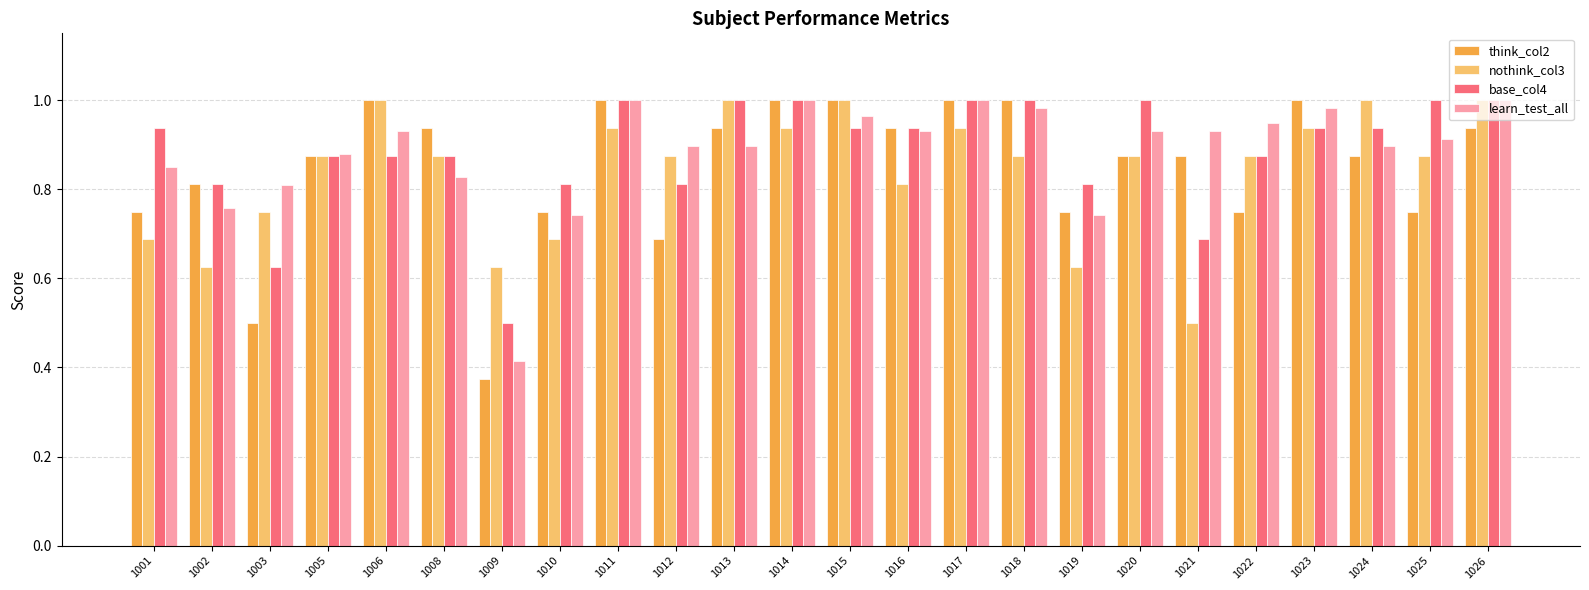

What is the lowest value of the base_col4 series?

0.5